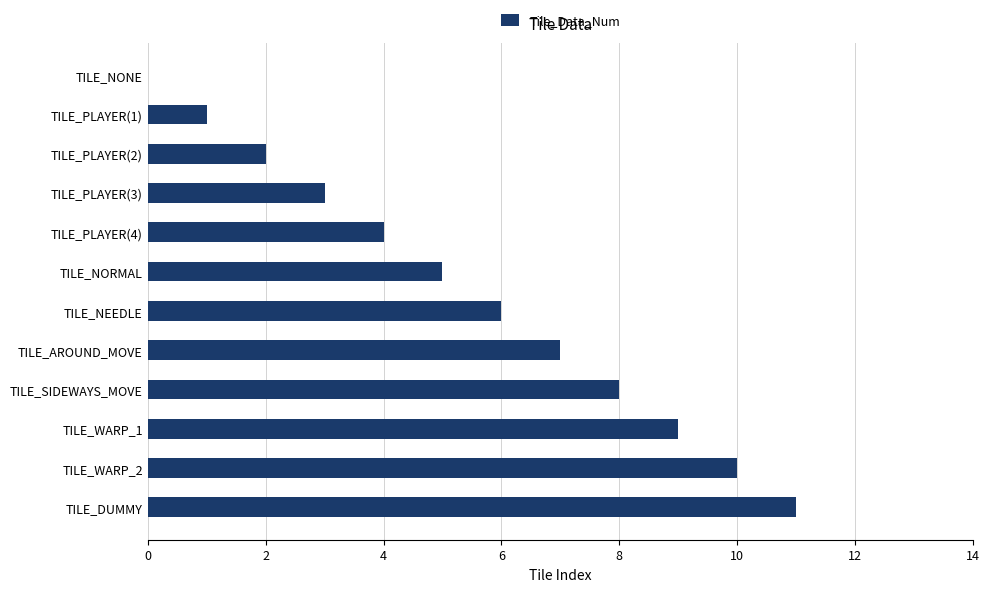

What is the change in value from TILE_PLAYER(3) to TILE_WARP_1?

+6